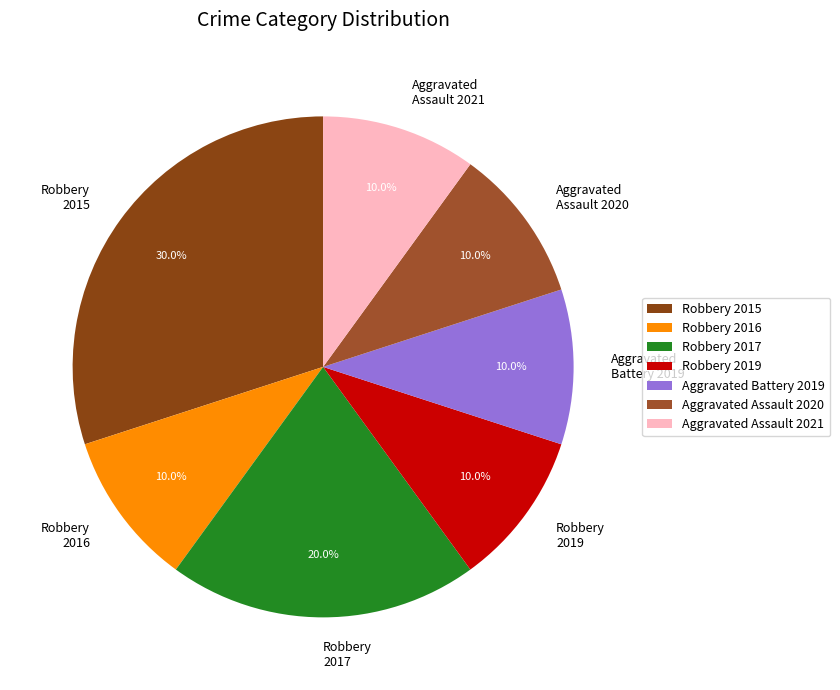

True or false: Robbery 2016 accounts for 19% of the total.

False